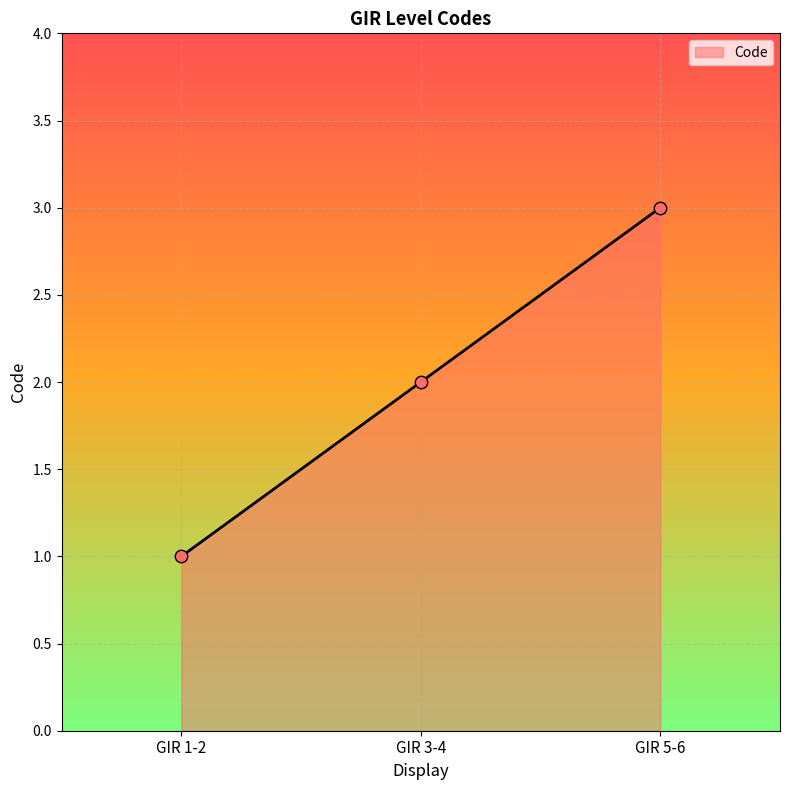

Which has a higher value, GIR 1-2 or GIR 5-6?

GIR 5-6